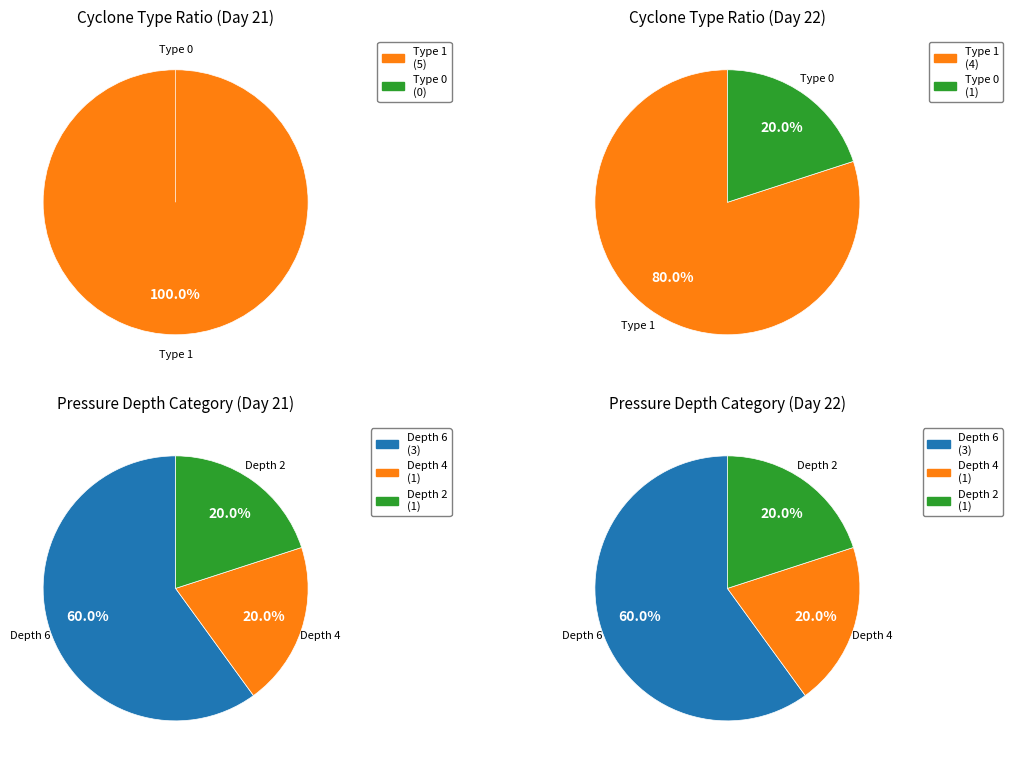

To the nearest percent, what is the combined percentage of 22 and 21?

100%